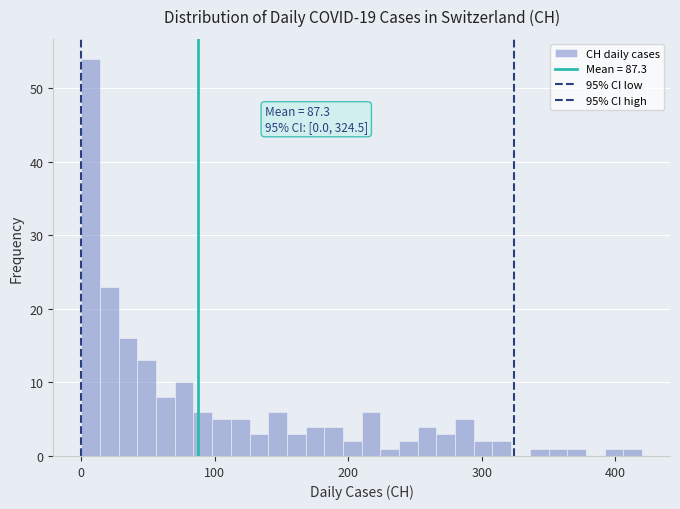

Around what value on the x-axis is the tallest bar? Give the approximate position of its centre, as read against the axis.

10